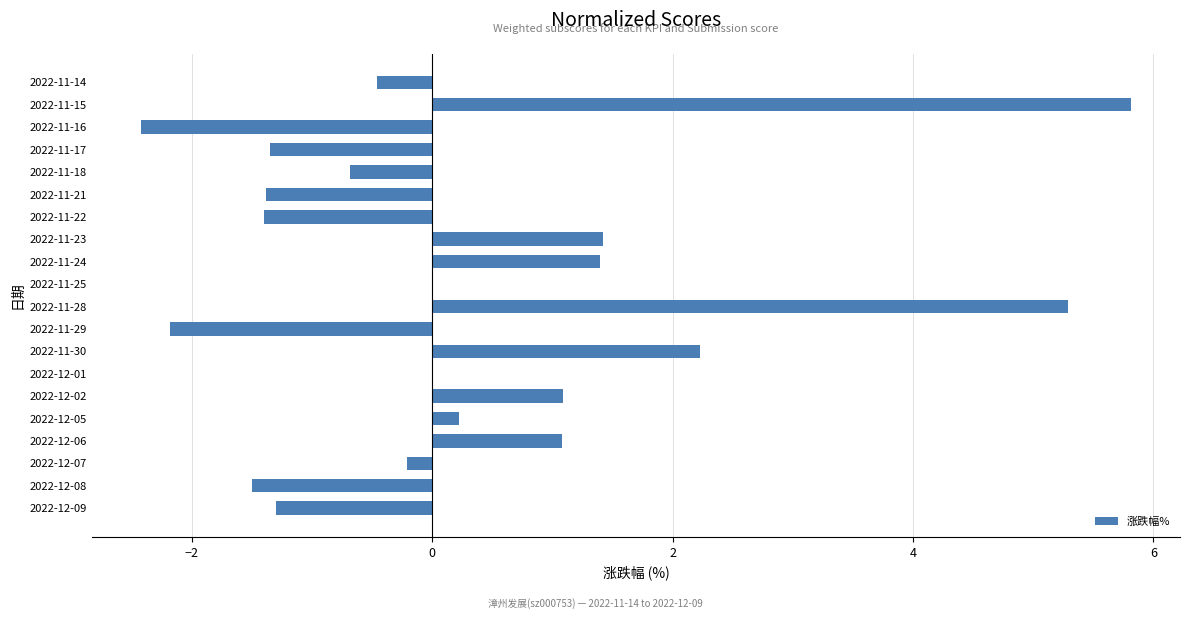

What is the change in value from 2022-11-29 to 2022-11-25?

+2.2